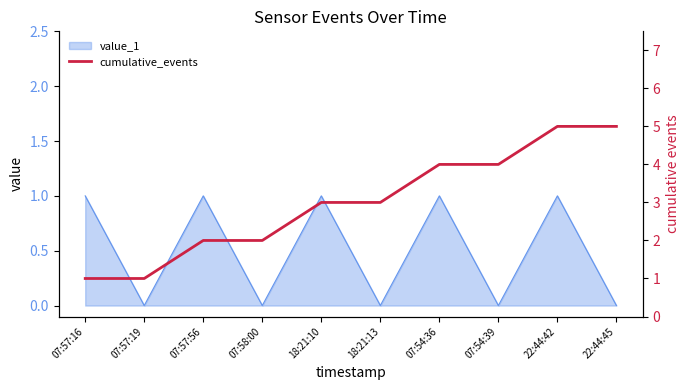

Count the number of categories in the chart.

10